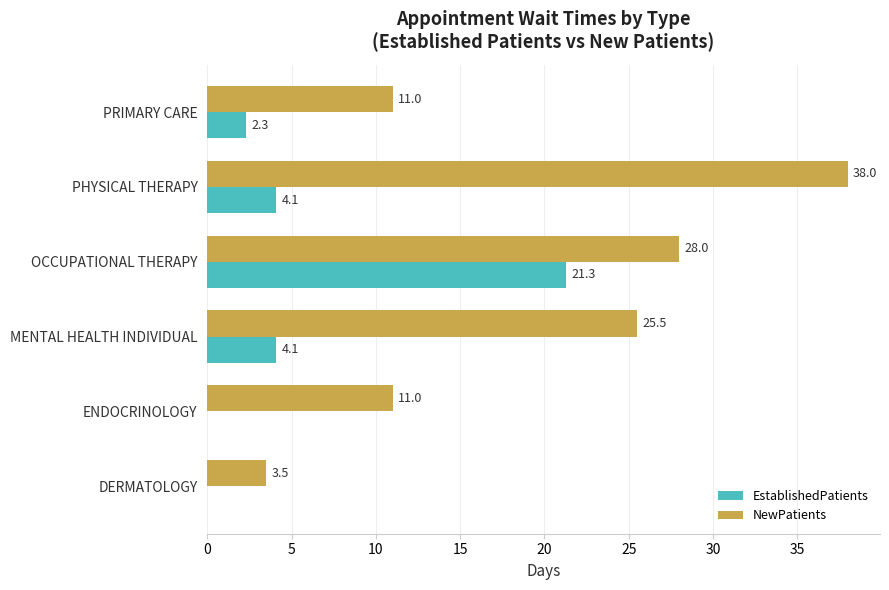

At which category is the sum across all series the highest?

OCCUPATIONAL THERAPY